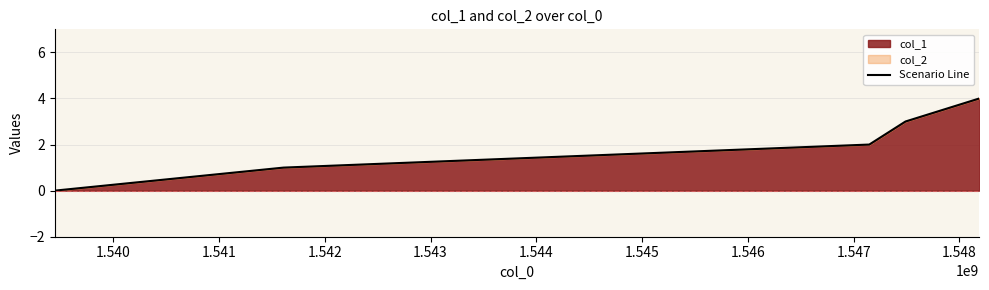

What is the sum of all values?

10